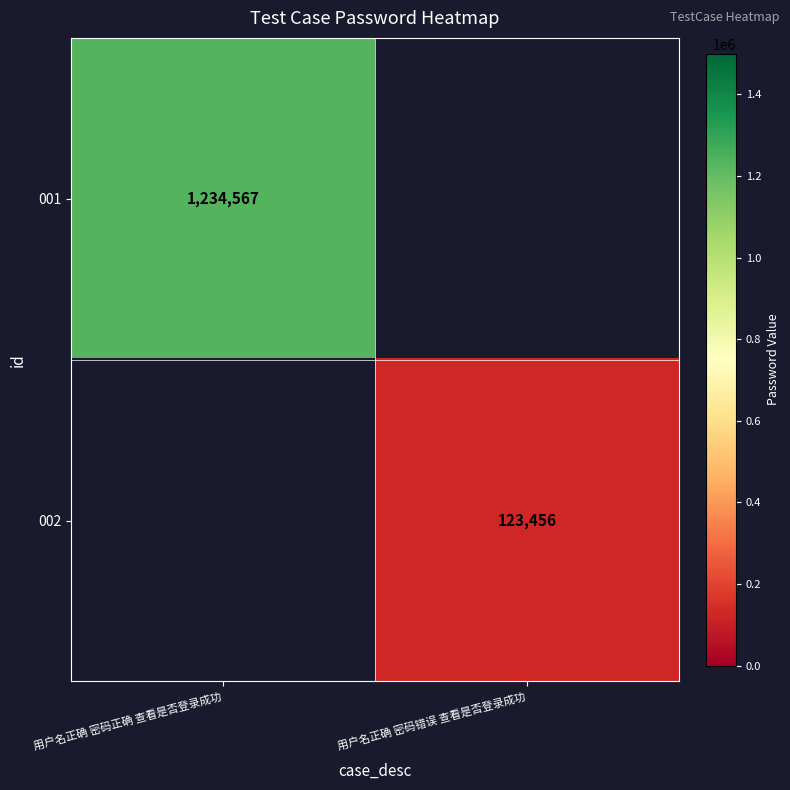

The value of 001 at 用户名正确 密码正确 查看是否登录成功 is 1234567. True or false?

True